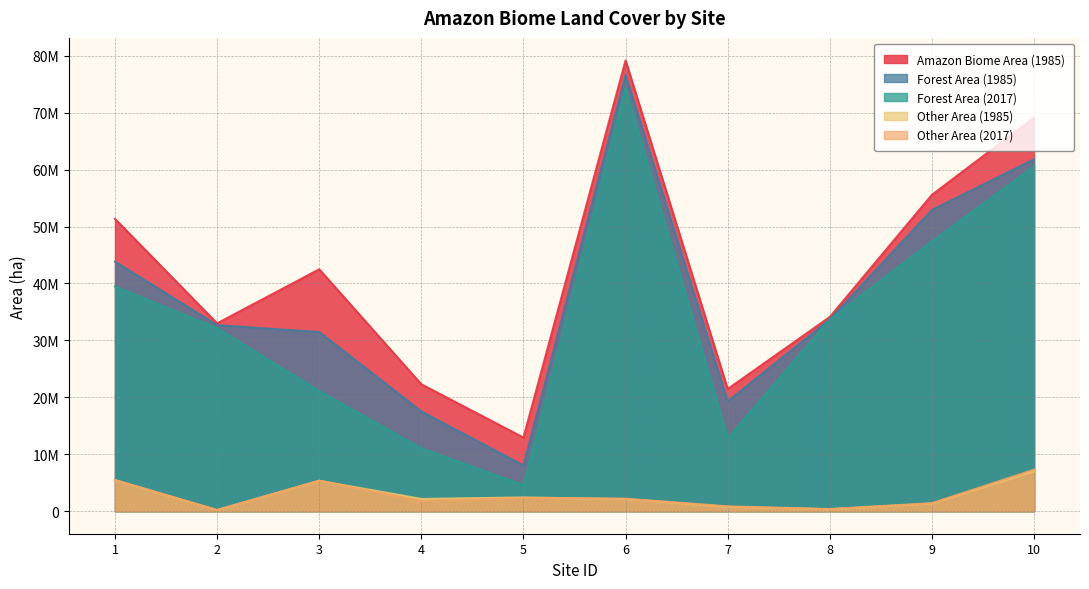

What is the total value across all series at 6?

234410404.4